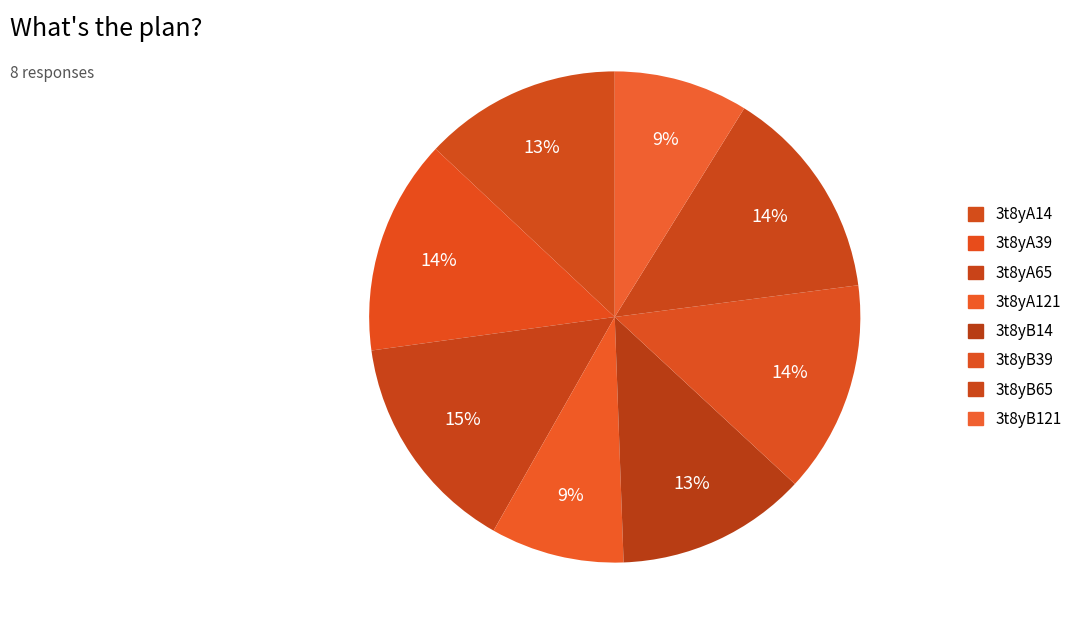

Is there any slice that represents more than half of the pie?

No